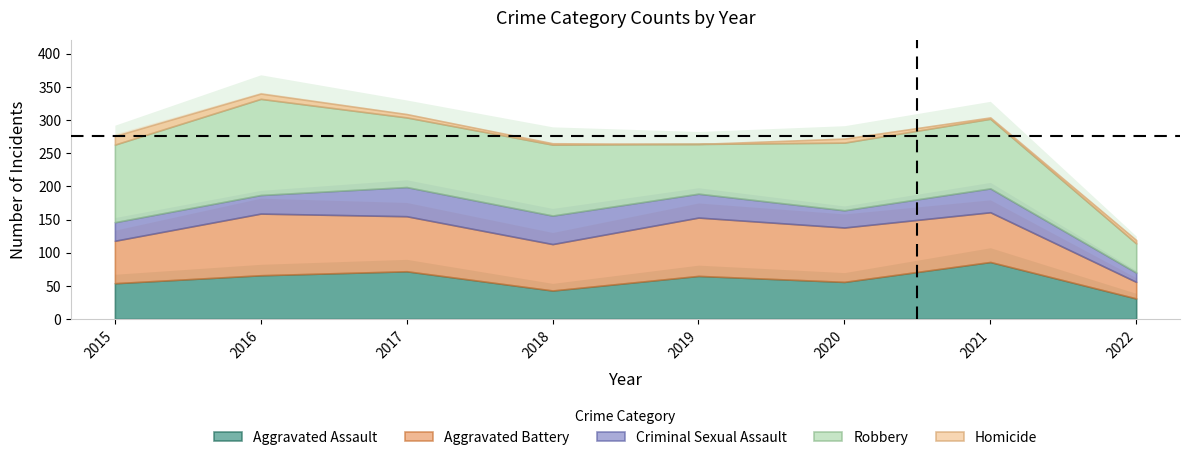

Reading left to right, extract all data points from this chart.

Aggravated Assault: 54	66	72	43	65	56	86	31
Aggravated Battery: 64	93	83	70	88	82	75	25
Criminal Sexual Assault: 28	28	44	43	36	26	36	14
Robbery: 117	145	105	107	75	102	105	44
Homicide: 13	8	5	2	0	6	2	5